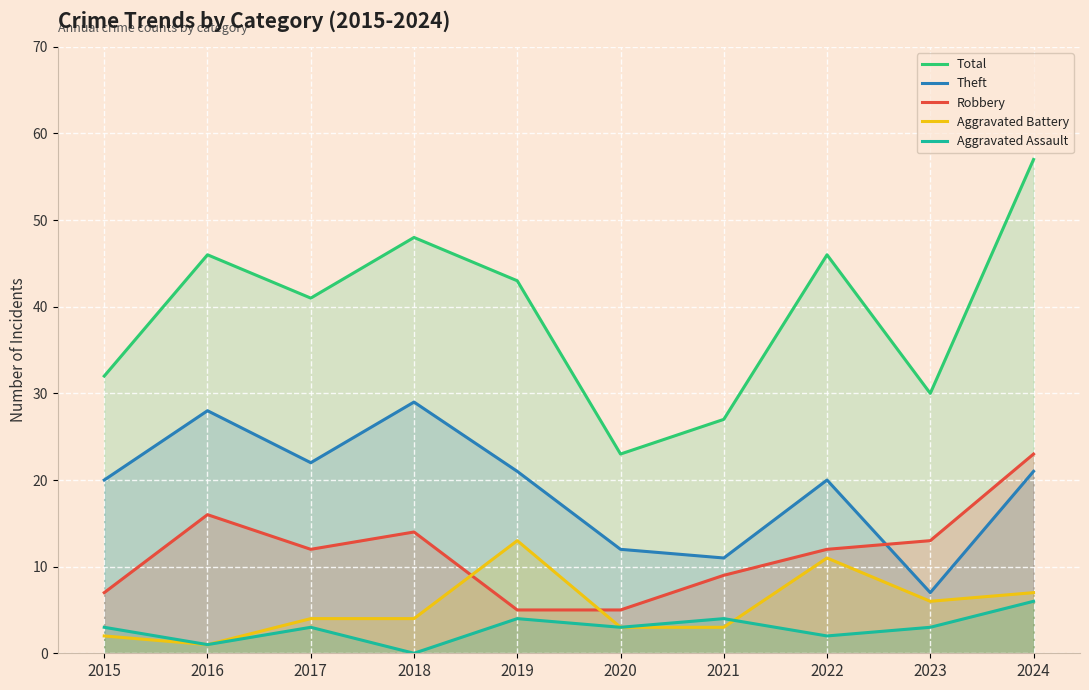

What is the greatest value displayed?

57